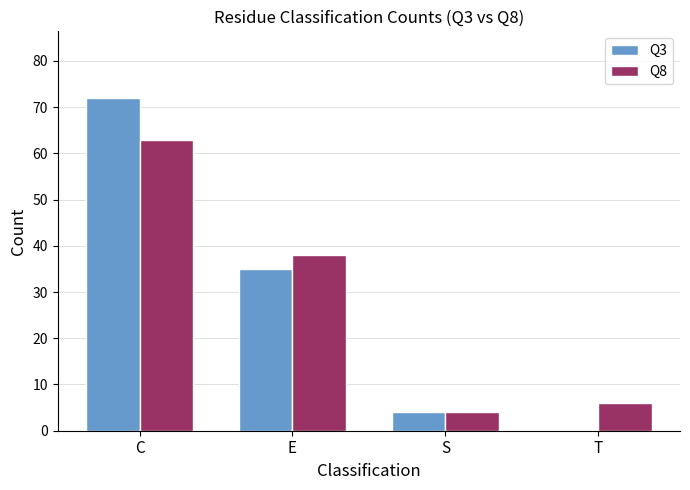

What are all the series names shown in the legend?

Q3, Q8